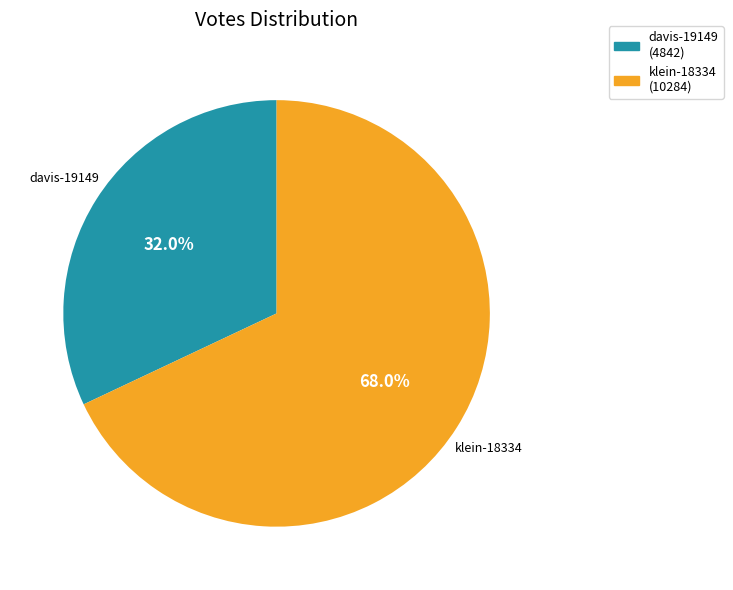

Which category has the smallest portion of the pie?

davis-19149